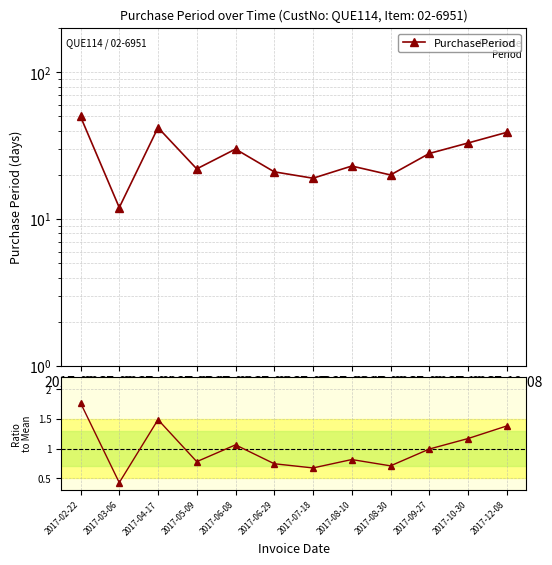

List the labels in order of value, largest first.

2017-02-22, 2017-04-17, 2017-12-08, 2017-10-30, 2017-06-08, 2017-09-27, 2017-08-10, 2017-05-09, 2017-06-29, 2017-08-30, 2017-07-18, 2017-03-06